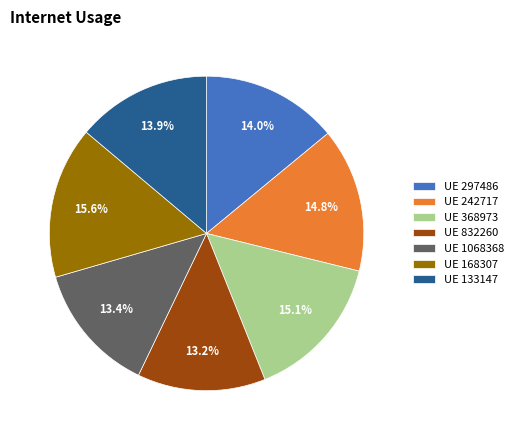

Which slice is the largest?

UE 168307